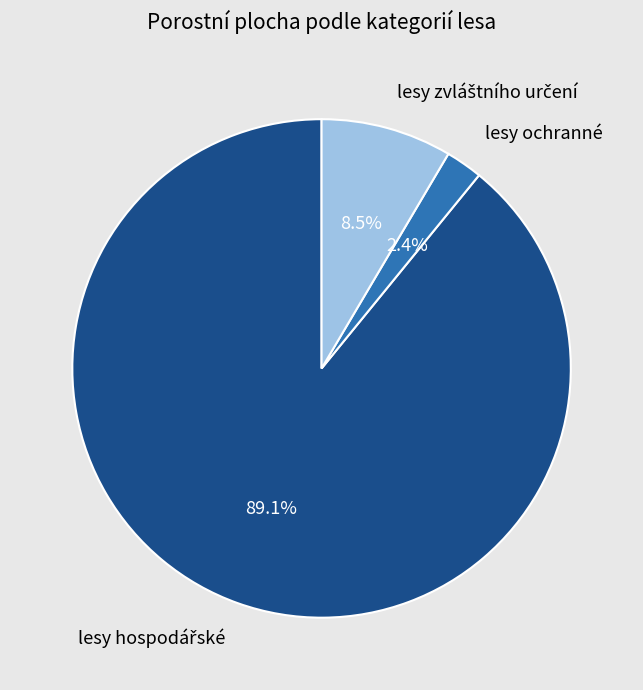

To the nearest percent, what is the difference between the largest and smallest slice percentages?

87%